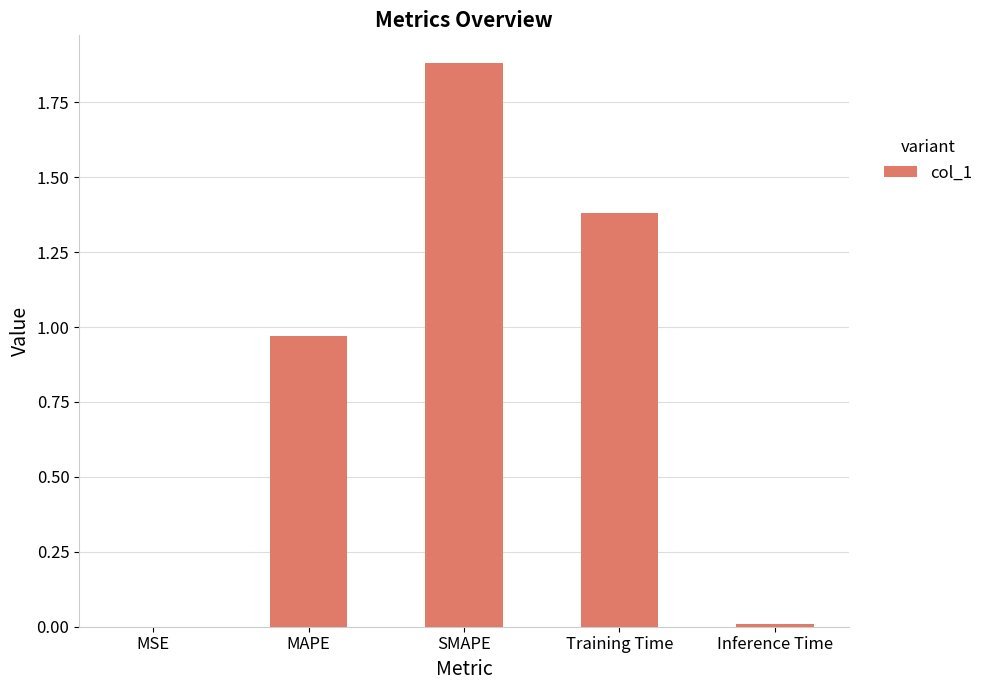

Is it true that the value at Inference Time is 0.0?

True